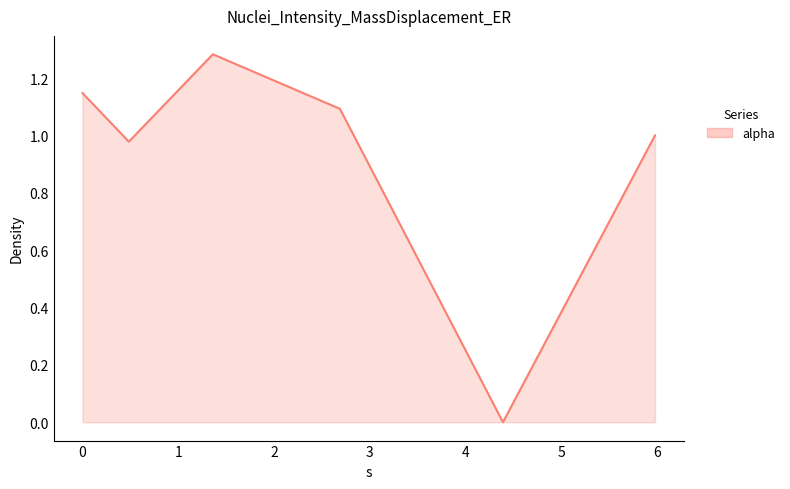

How many interior local peaks (higher than both neighbors) does the data have?

1